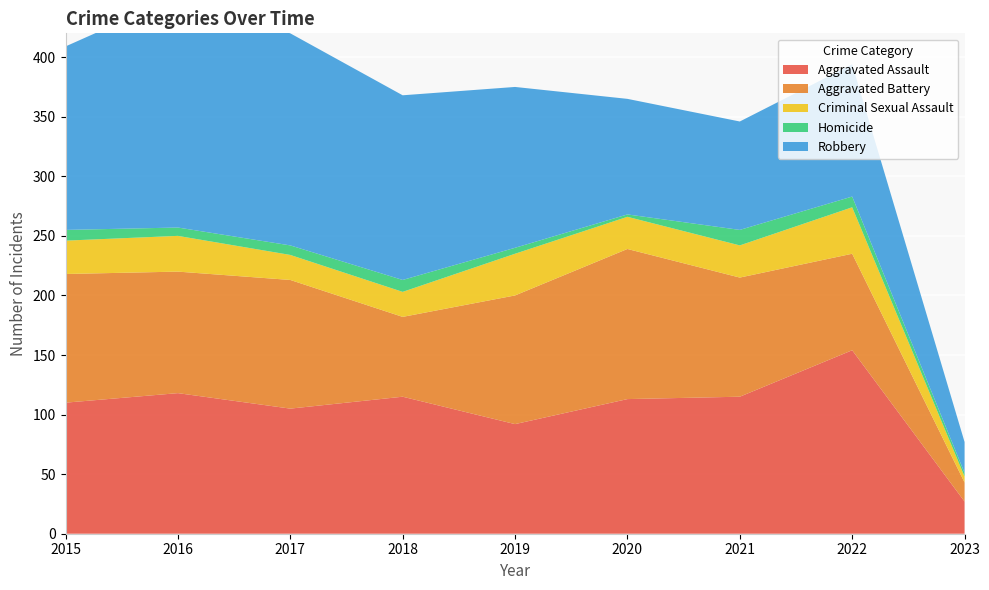

Reading right to left, transcribe all the data shown in this chart.

Aggravated Assault: 27	154	115	113	92	115	105	118	110
Aggravated Battery: 16	81	100	126	108	67	108	102	108
Criminal Sexual Assault: 5	39	27	27	35	21	21	30	28
Homicide: 3	9	13	2	5	10	8	7	9
Robbery: 26	111	91	97	135	155	178	194	154